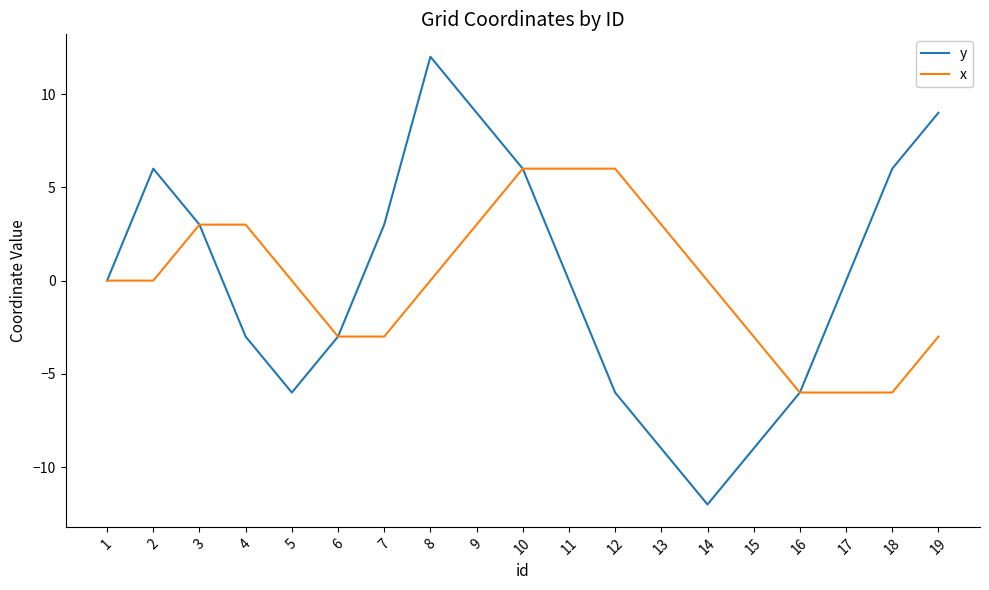

Is it true that y equals -12 at 14?

True